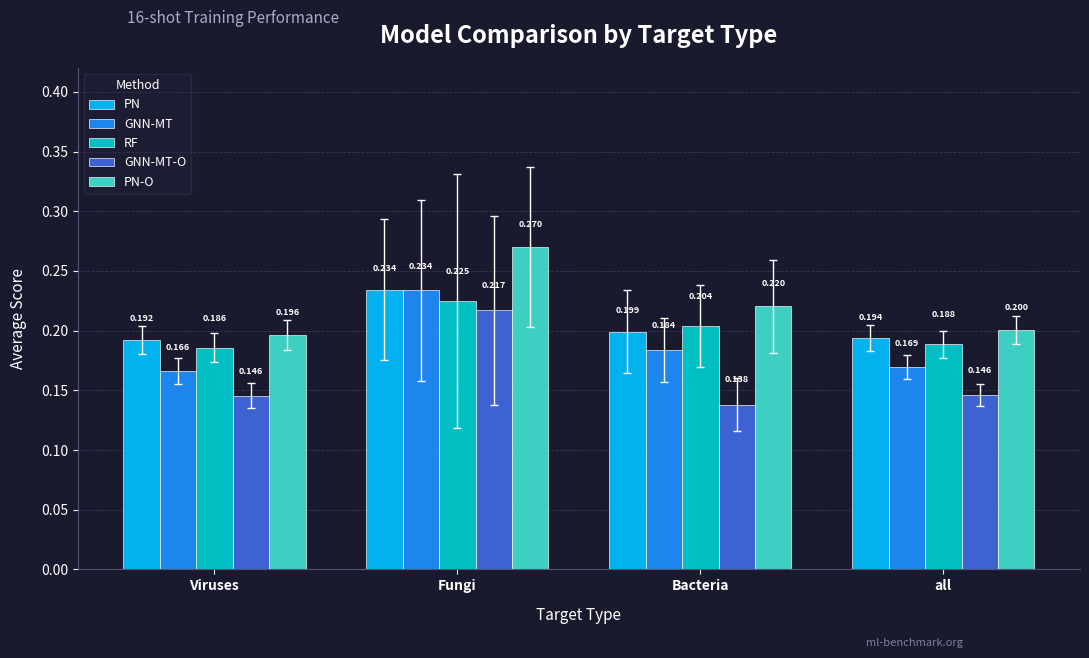

Count the GNN-MT values in the range 0 to 1.

4